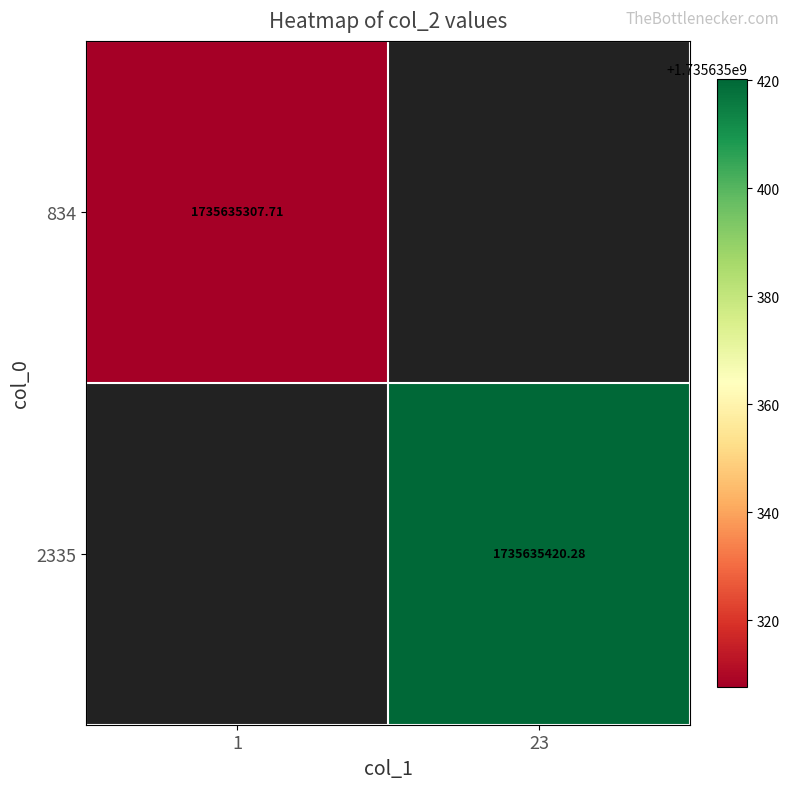

What is the difference between the highest and lowest values at 1?

1735635307.7